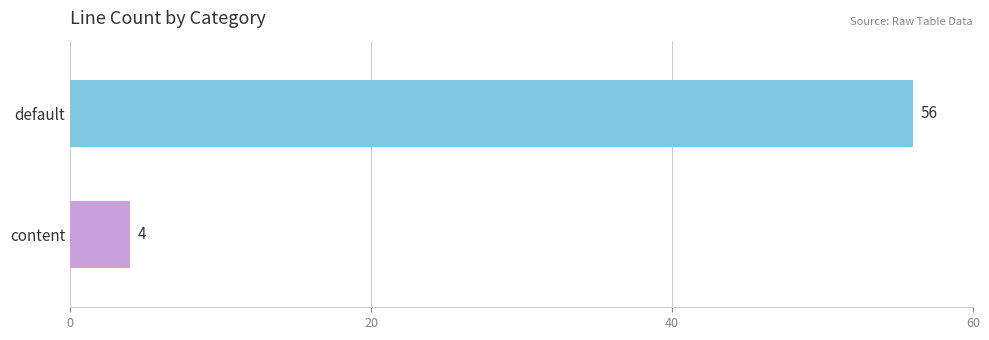

What is the maximum value shown in the chart?

56